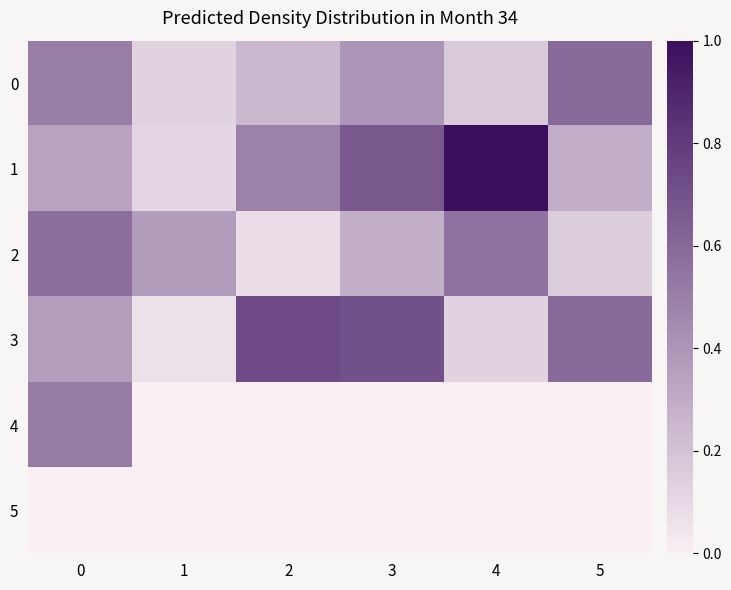

Between 1 and 2, which is larger?

2